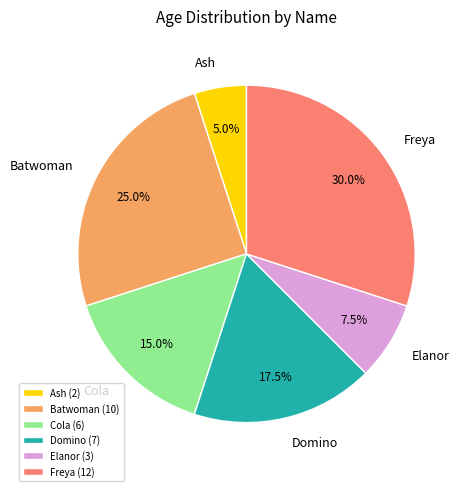

Which has a higher value, Batwoman or Ash?

Batwoman